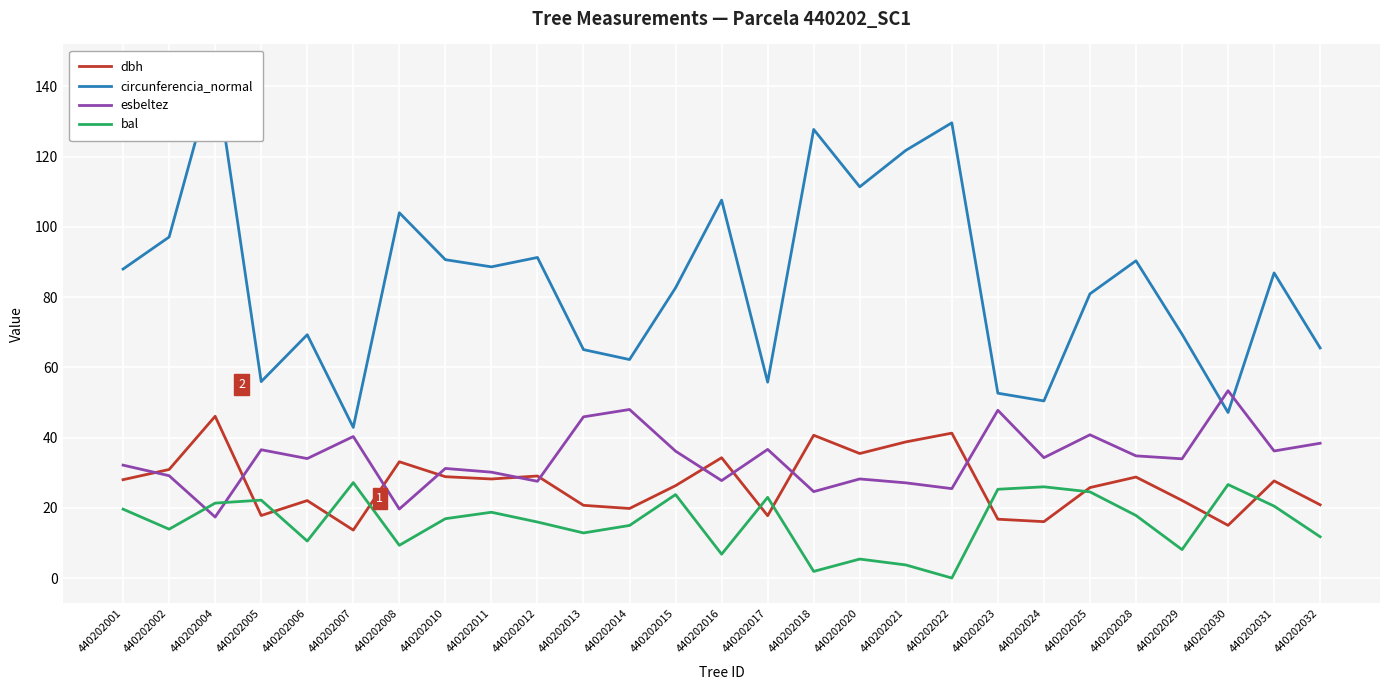

Where is esbeltez nearest to the value 35?

440202028